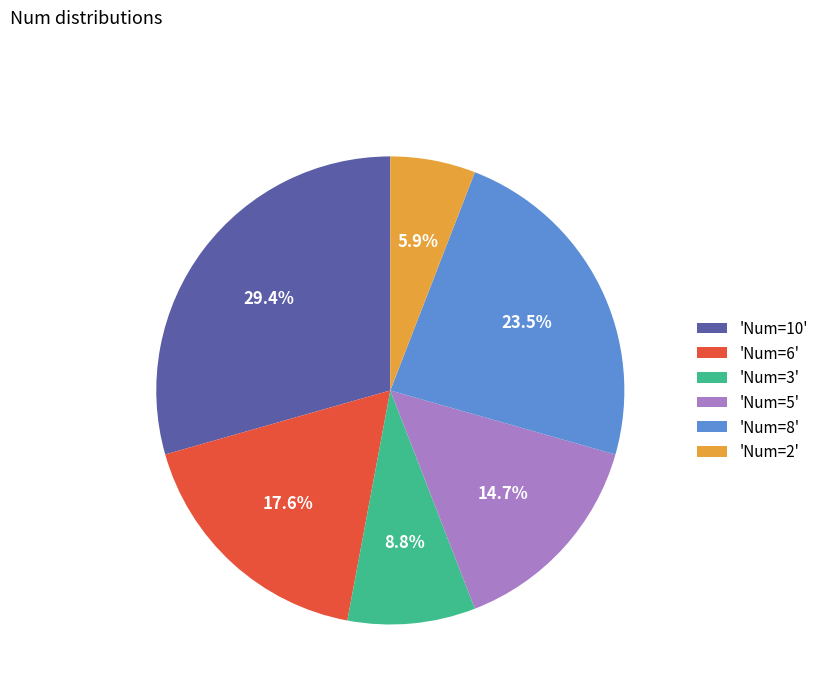

What percentage do 'Num=2' and 'Num=5' together represent?

20.6%